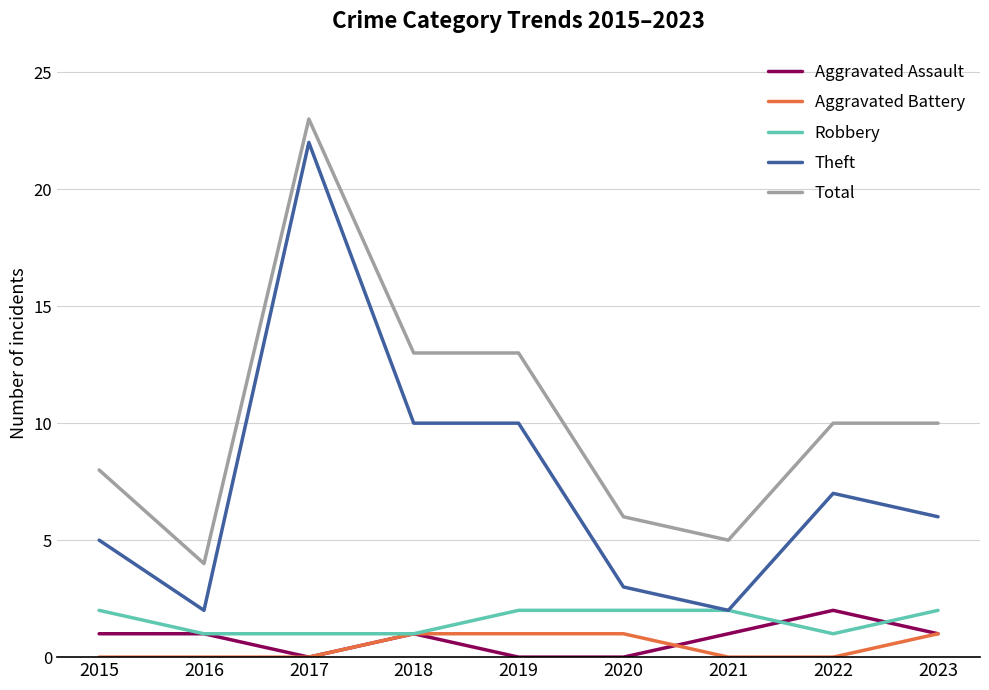

What value does the Theft series have at 2019?

10